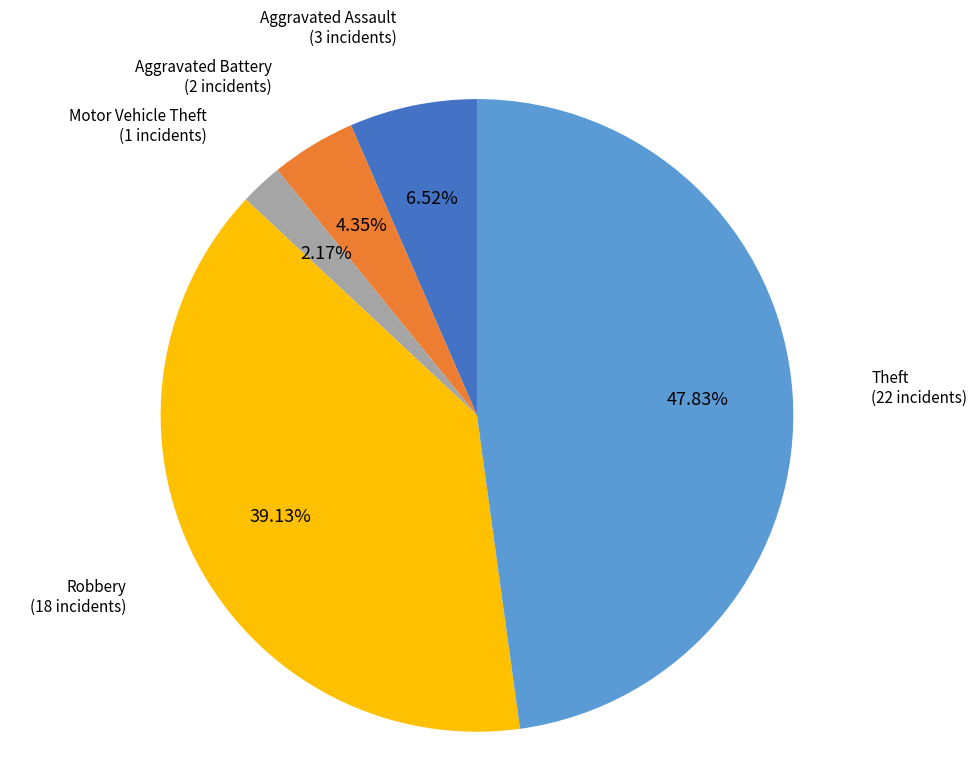

Does Robbery represent more than half of the total?

No